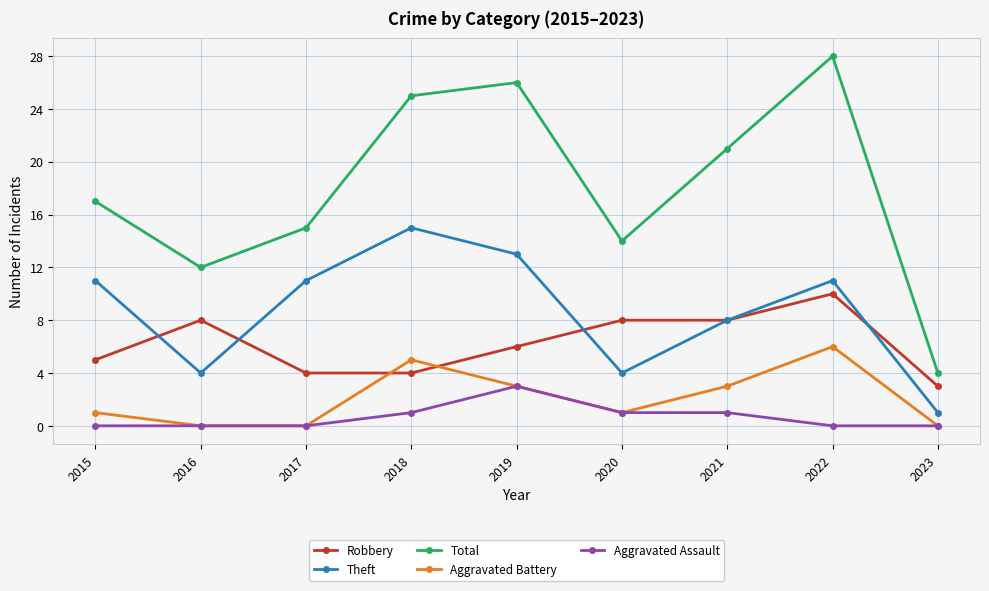

Reading right to left, list all the values displayed in this chart.

Robbery: 3	10	8	8	6	4	4	8	5
Theft: 1	11	8	4	13	15	11	4	11
Total: 4	28	21	14	26	25	15	12	17
Aggravated Battery: 0	6	3	1	3	5	0	0	1
Aggravated Assault: 0	0	1	1	3	1	0	0	0